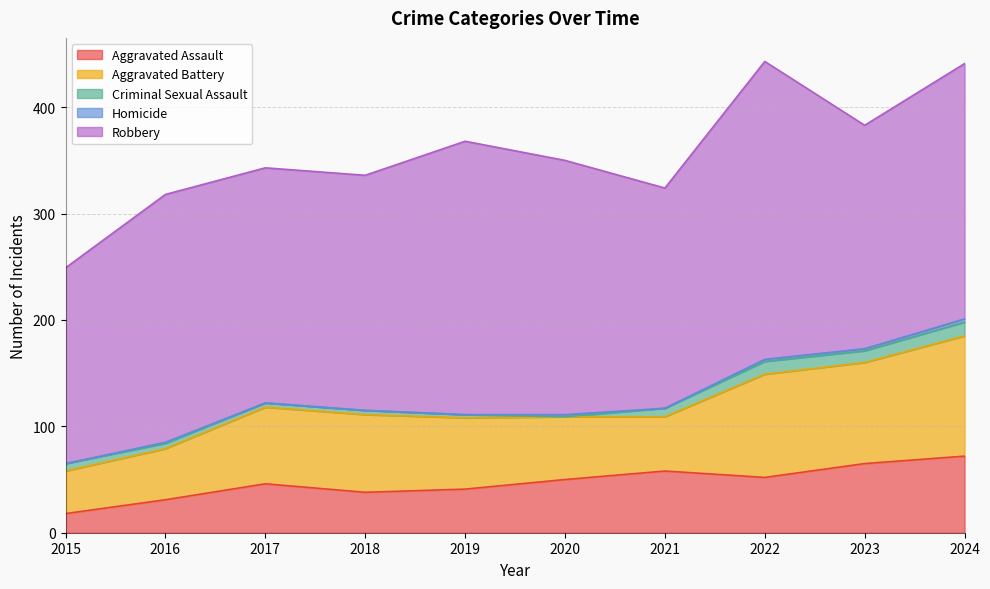

At 2022, list the series in order from smallest to largest.

Homicide, Criminal Sexual Assault, Aggravated Assault, Aggravated Battery, Robbery